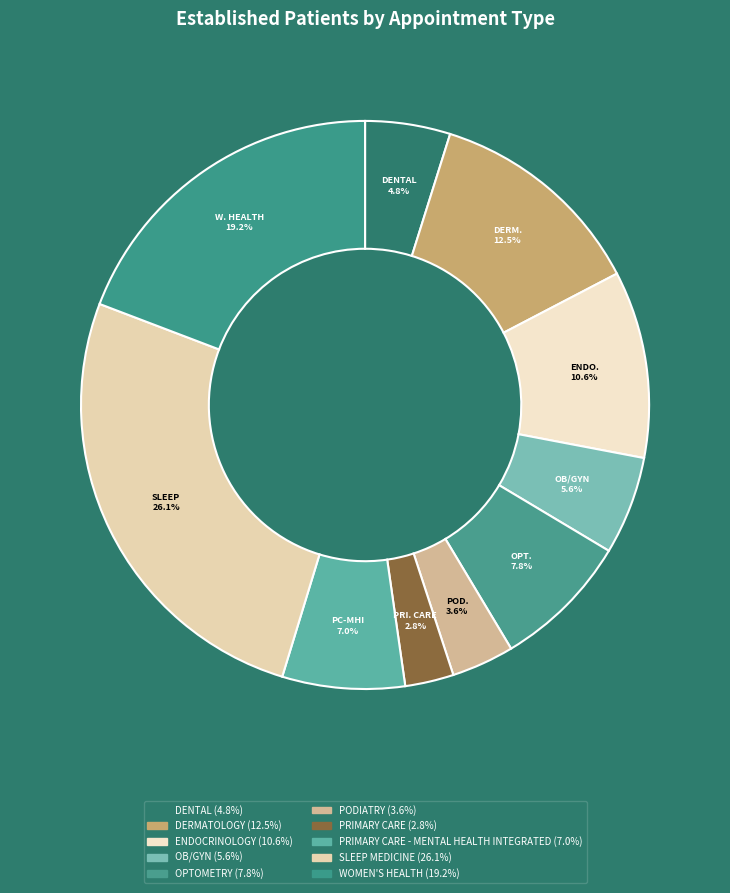

Count the number of slices in the pie.

10